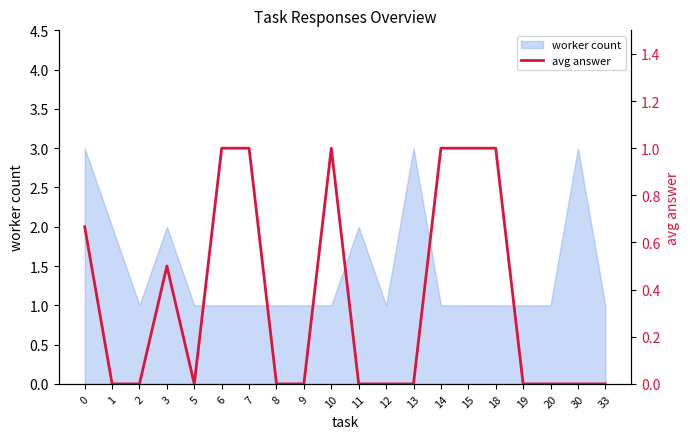

Count the values in the range 0 to 1.

20